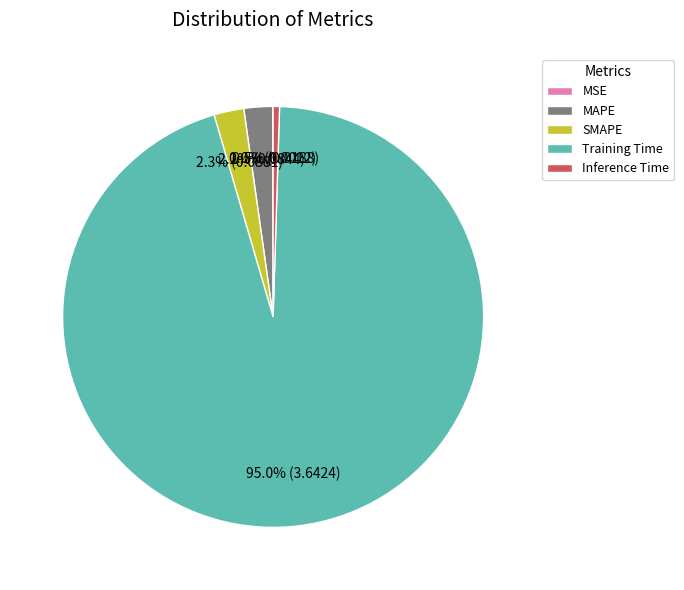

What is the majority slice?

Training Time